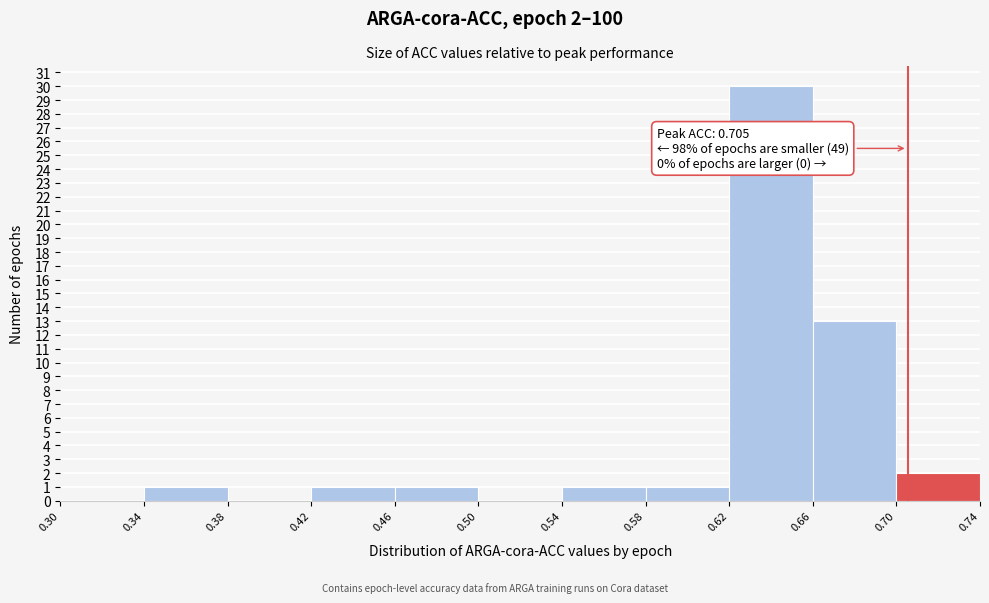

Over which range of the x-axis is the bar tallest?

0.62 to 0.66